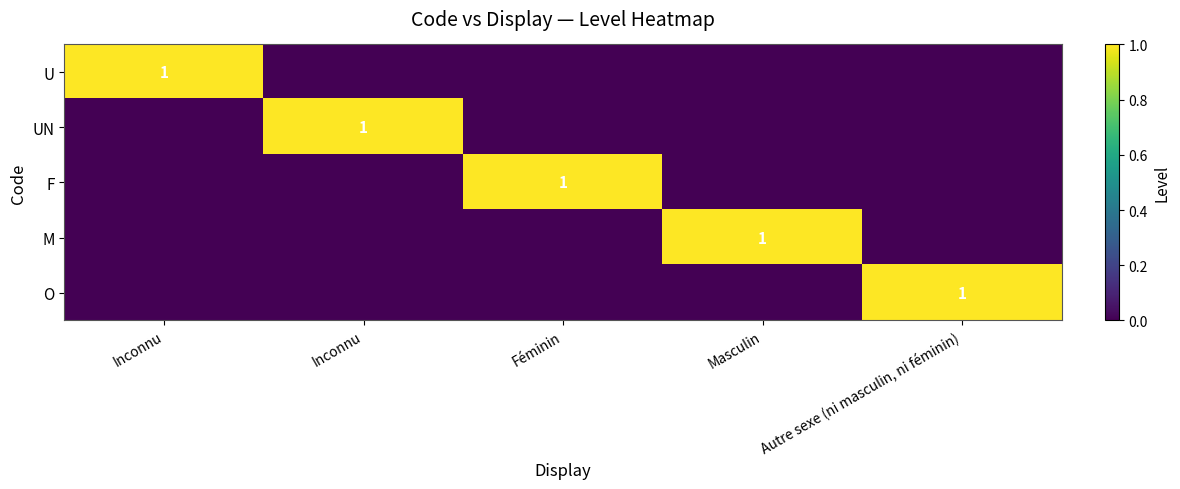

Which has a higher value, Féminin or Masculin?

Féminin